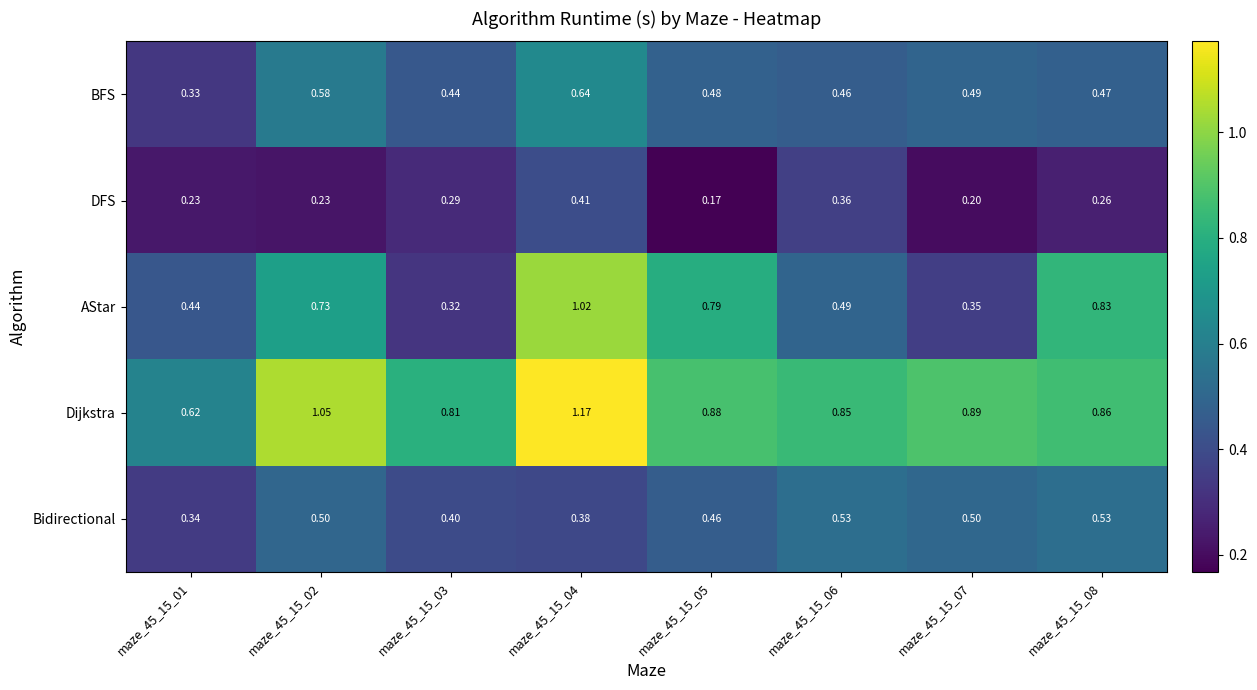

What is the minimum value shown in the chart?

0.2